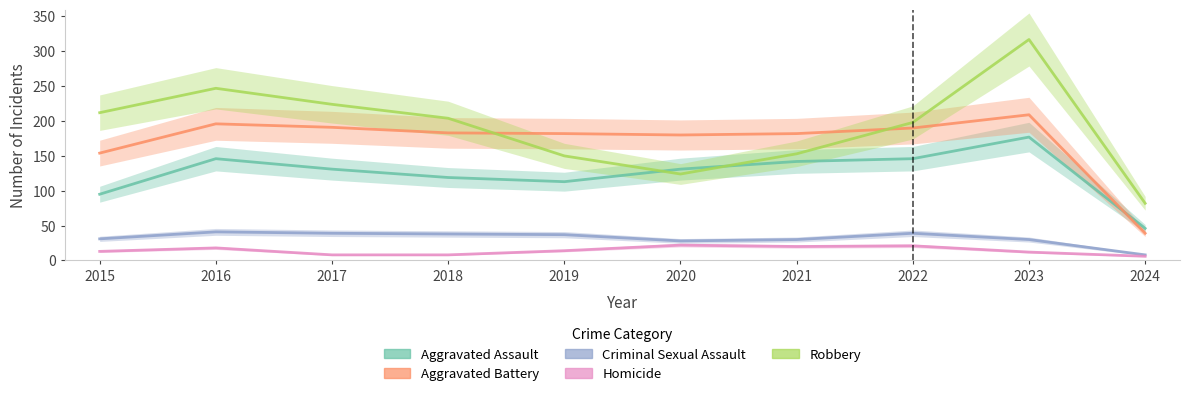

What is the difference between the second highest and minimum values in the Criminal Sexual Assault series?

31